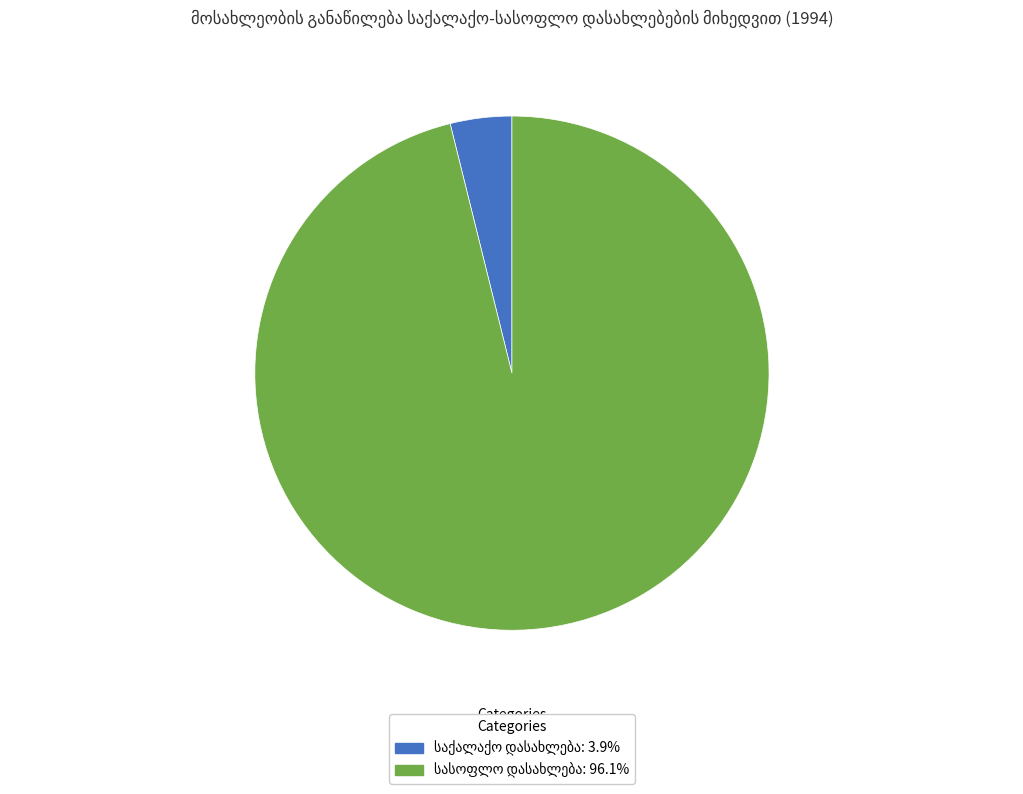

Is there a majority slice in this chart?

Yes